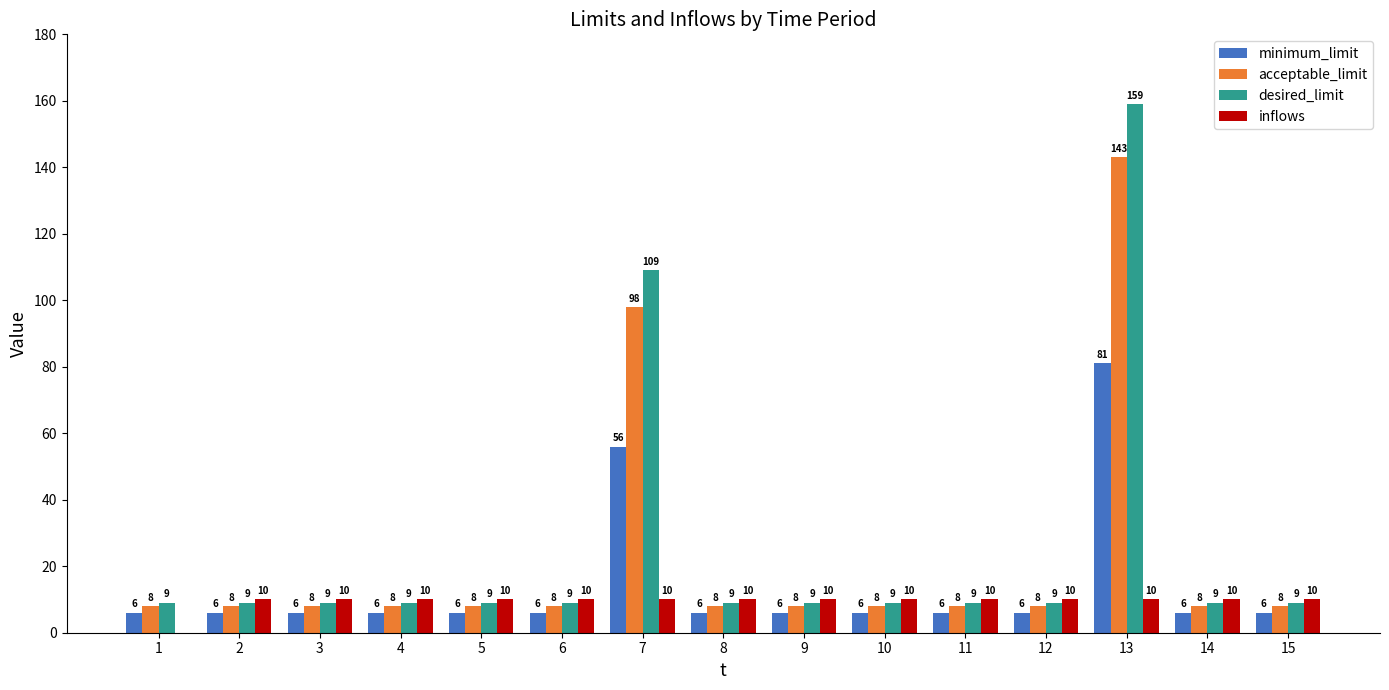

At which category is the sum across all series the highest?

13